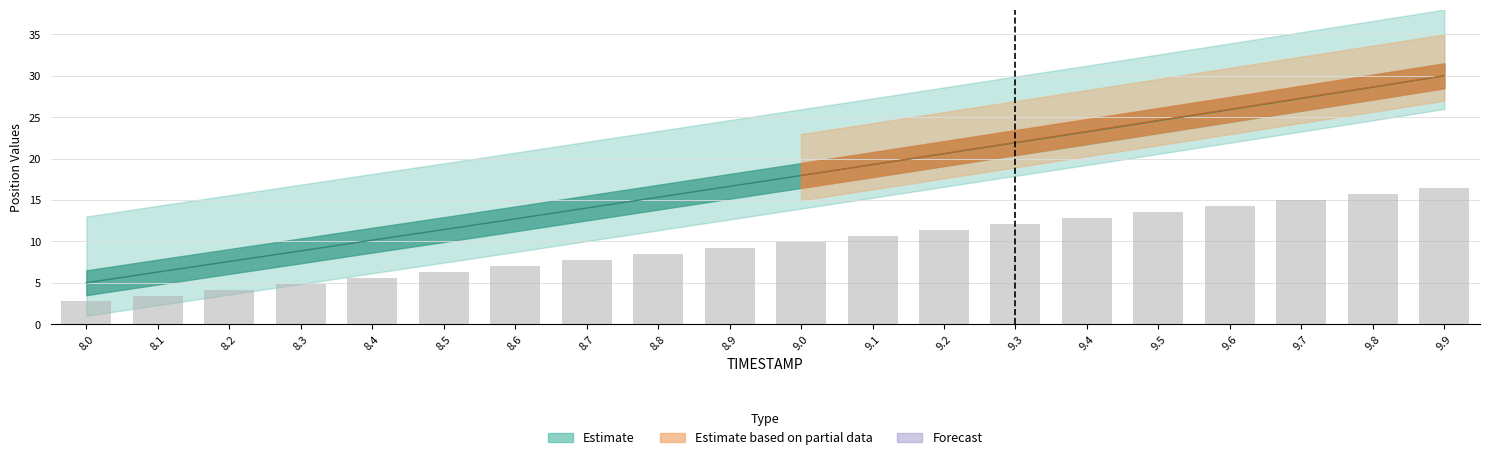

At which label does Y reach its peak?

9.9